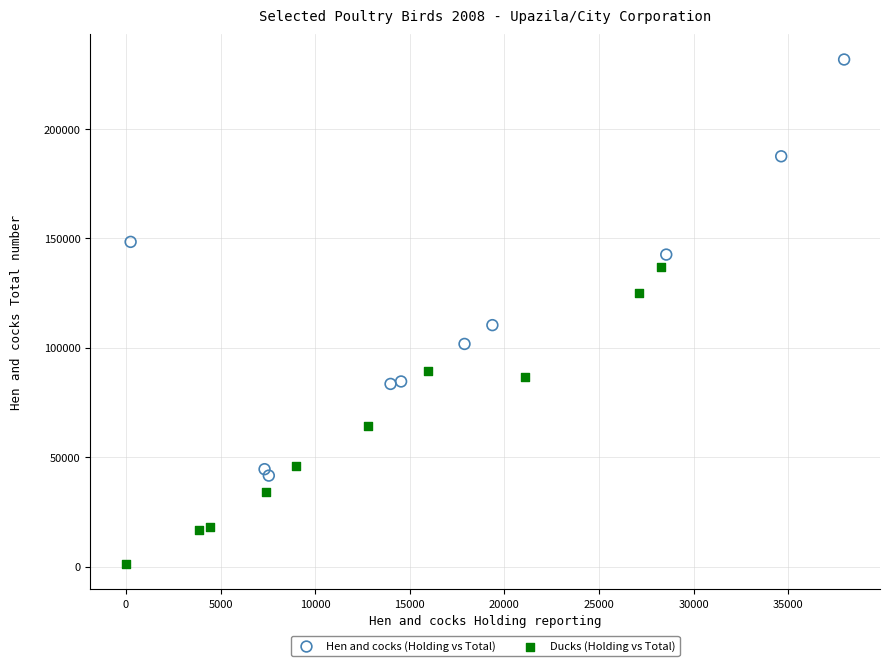

What are all the series names shown in the legend?

Hen and cocks (Holding vs Total), Ducks (Holding vs Total)